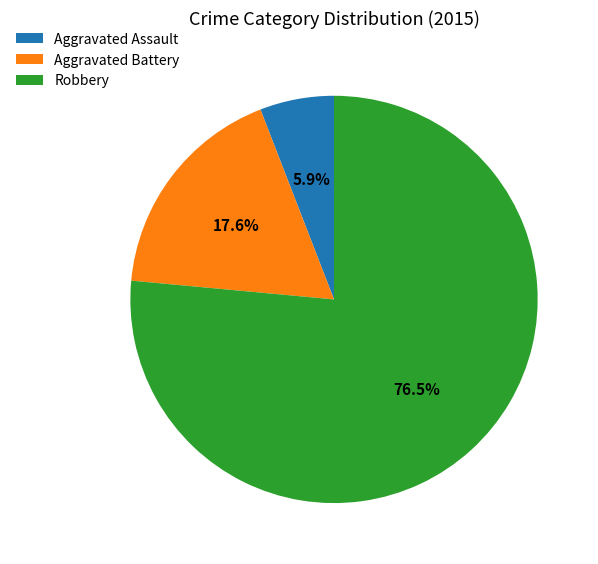

How much of the chart is everything except Robbery?

23.5%